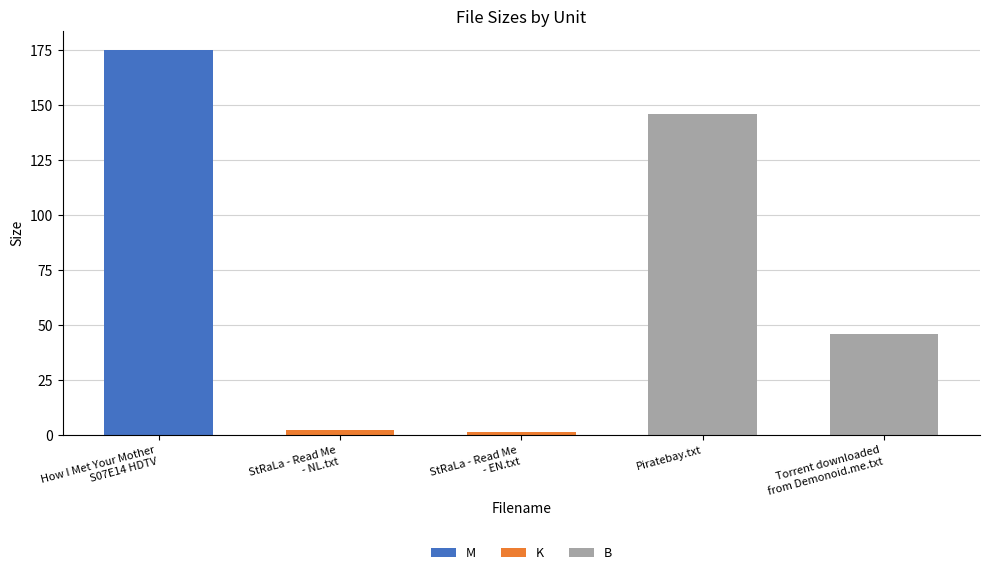

Which series has the widest spread of values?

B